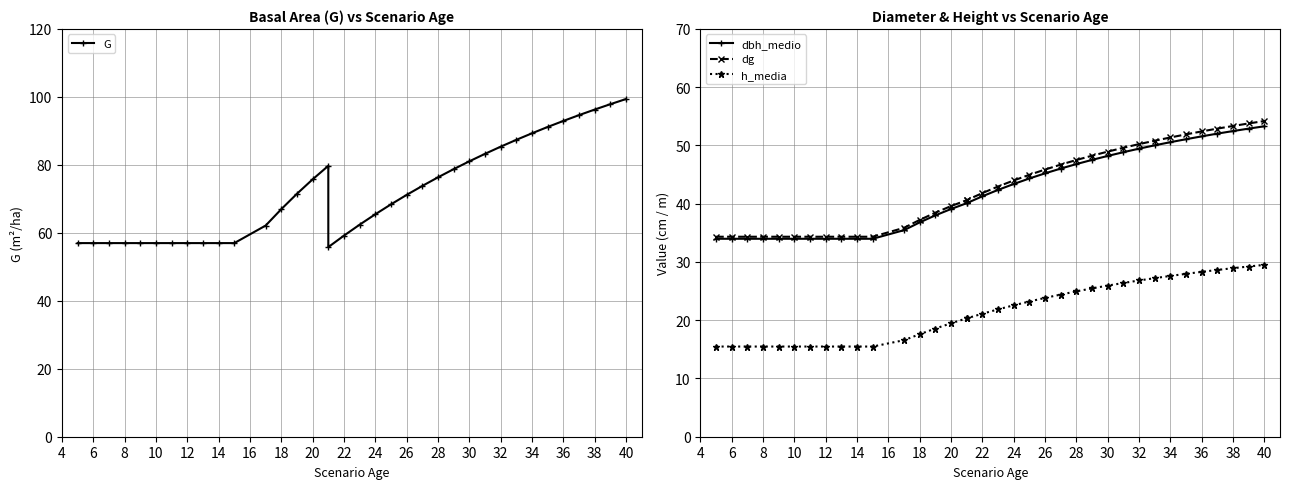

How many data points in dg are above 42?

18